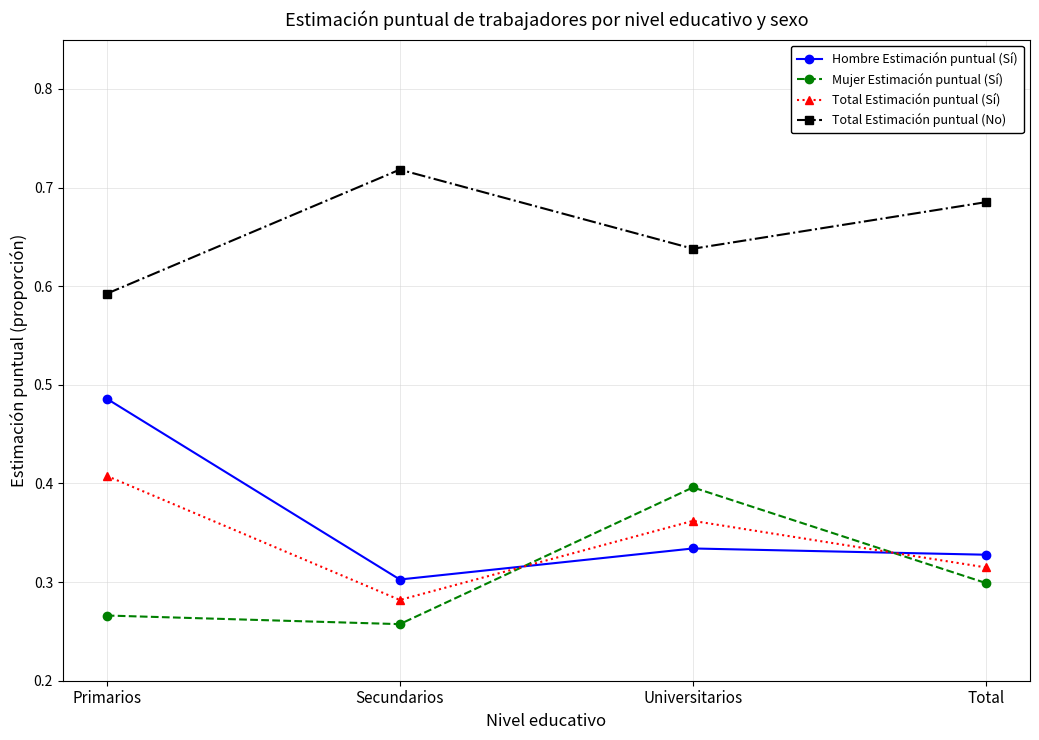

Is the value of Mujer Estimación puntual (Sí) at Secundarios greater than the value of Total Estimación puntual (Sí) at Primarios?

No